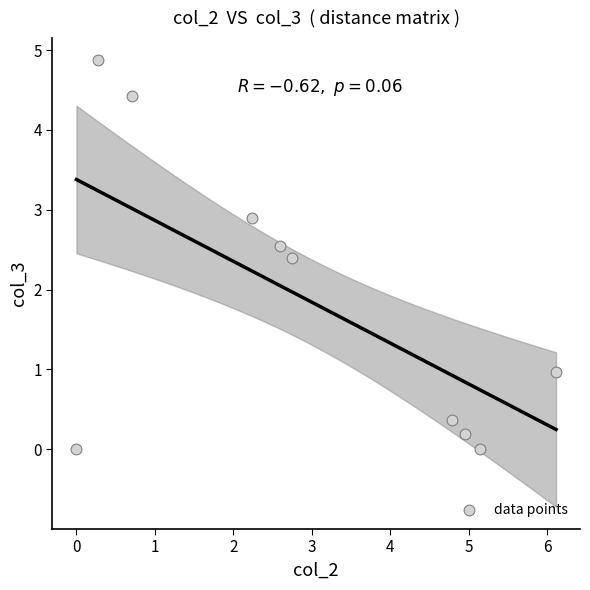

What Y value in the scatter plot is closest to 2?

2.4